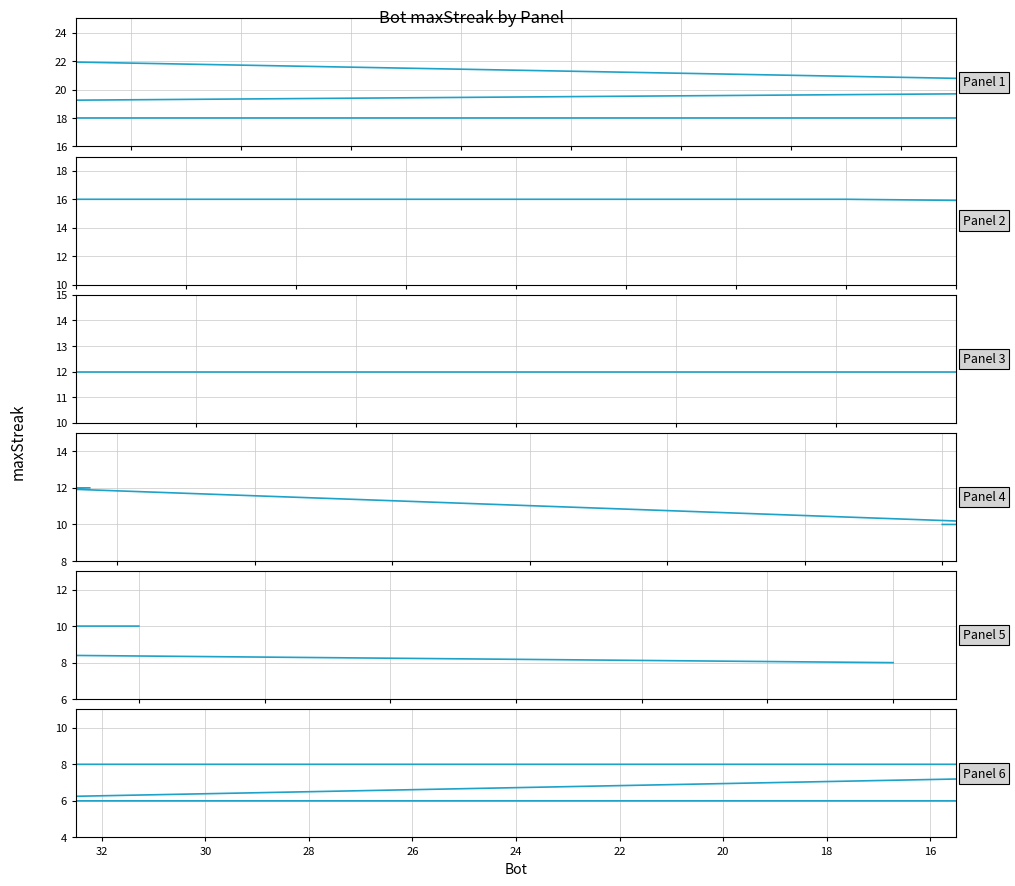

Does the chart have visible grid lines?

Yes